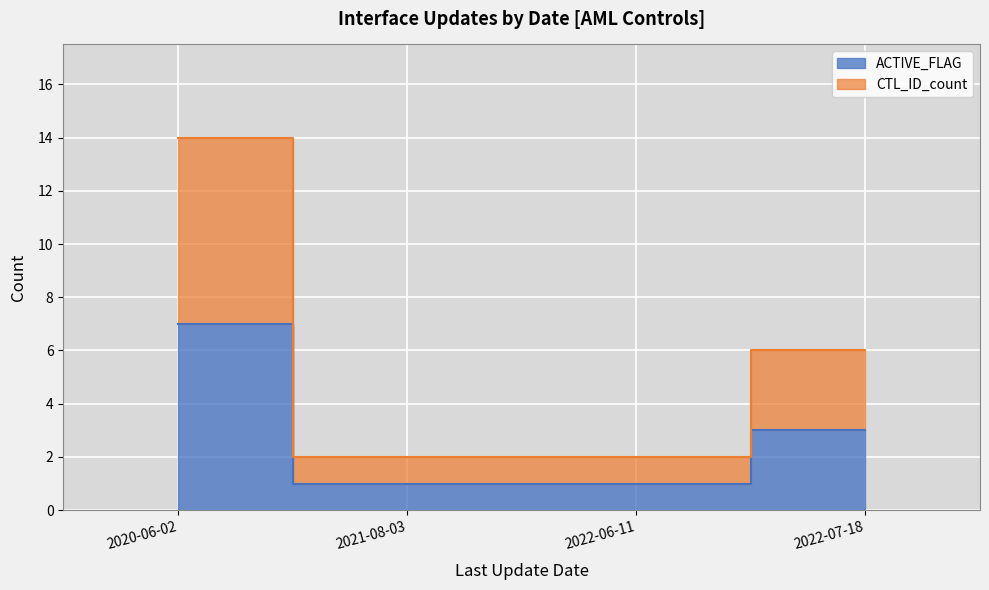

At 2020-06-02, list the series in order from largest to smallest.

CTL_ID_count, ACTIVE_FLAG